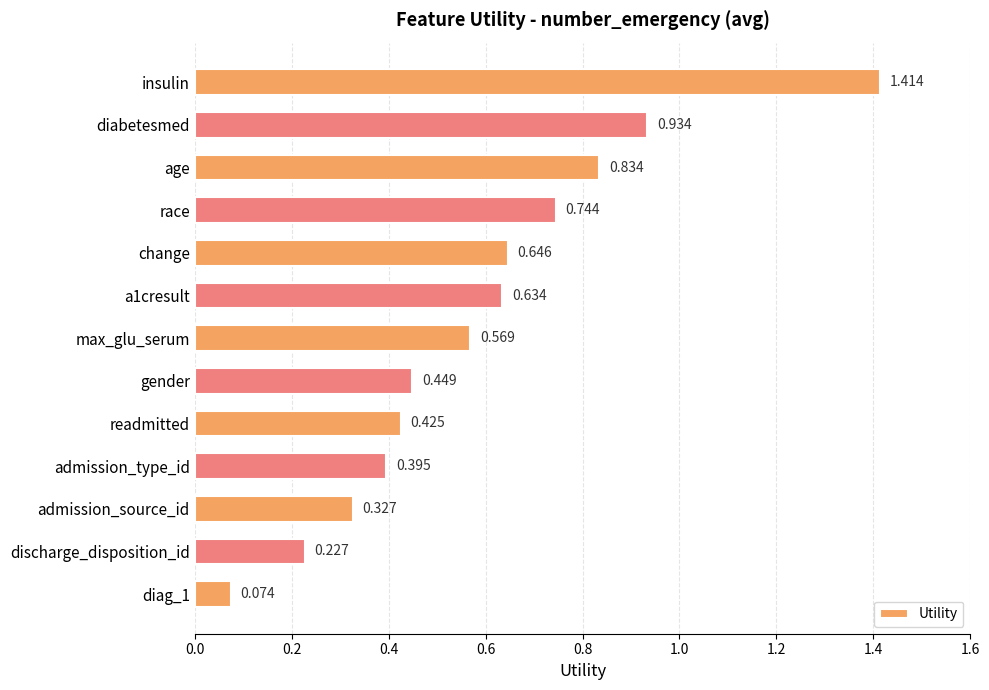

What is the label of the 7th bar from the bottom?

max_glu_serum